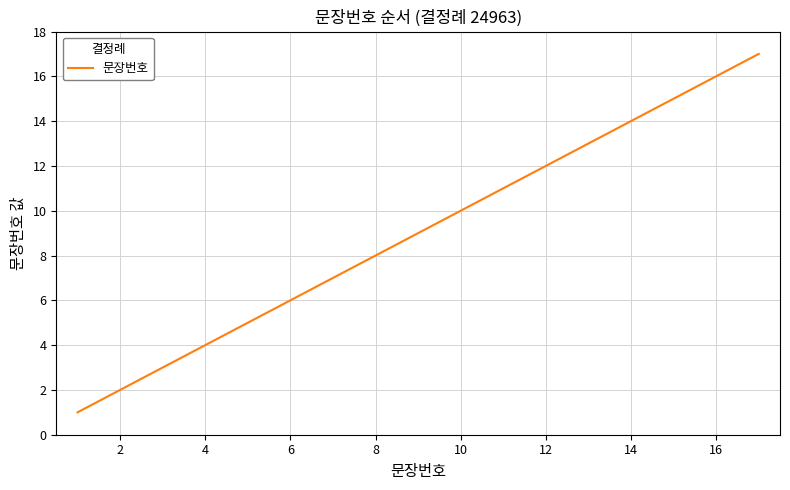

What is the greatest value displayed?

17